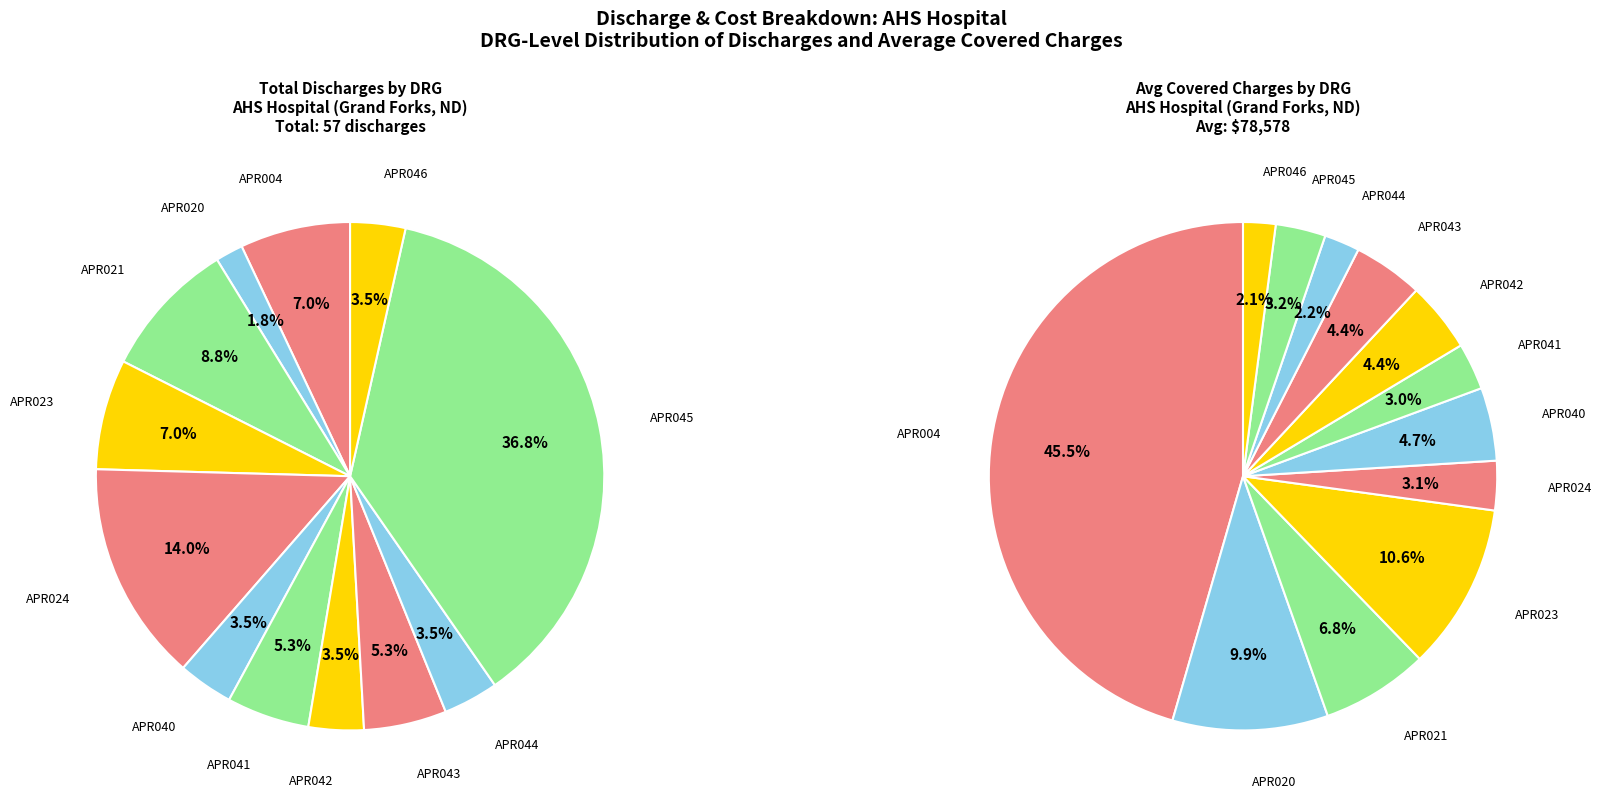

How much of the chart is everything except APR023?

93.0%